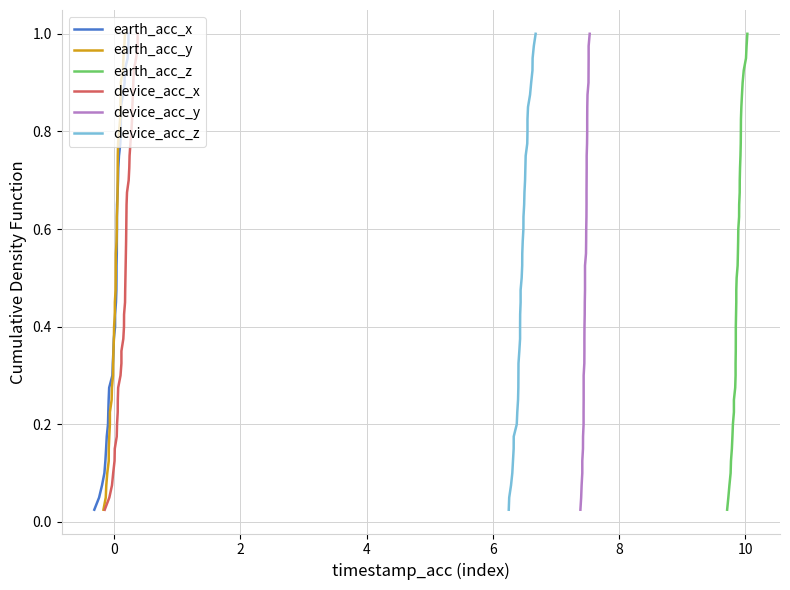

Does the chart have visible grid lines?

Yes